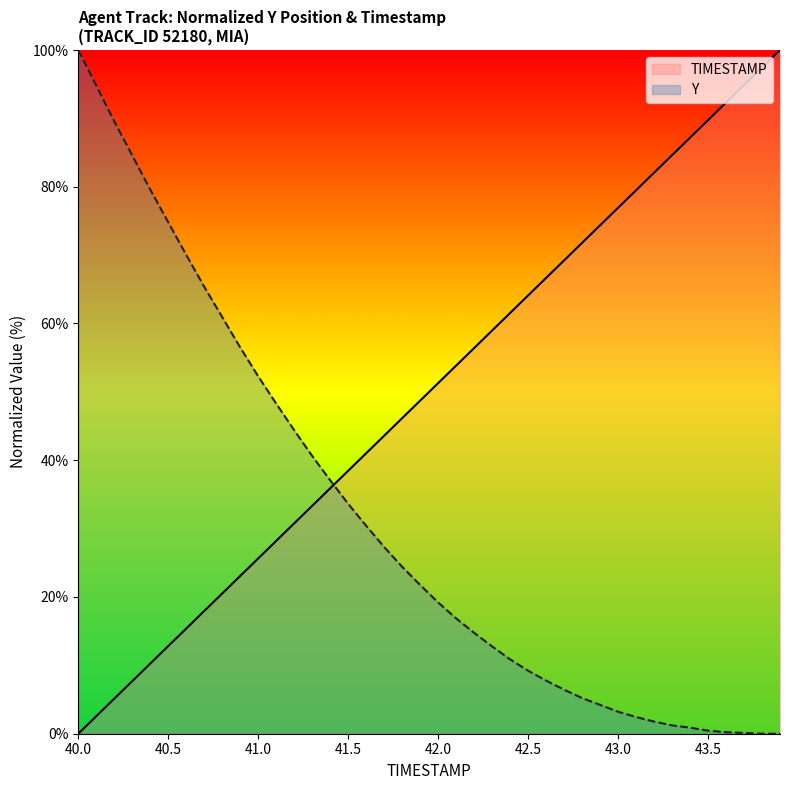

What is the value of the TIMESTAMP point at the 20th from the left?

48.7